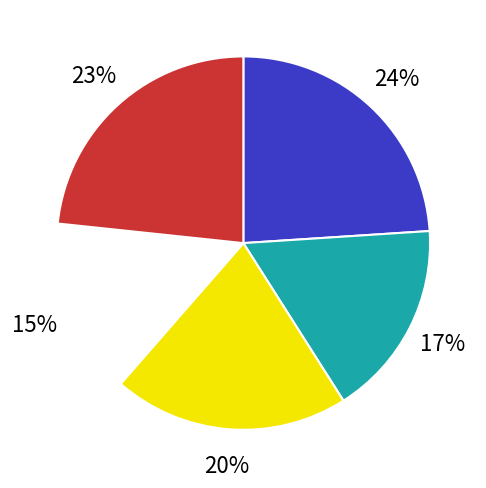

To the nearest percent, what is the difference between the largest and smallest slice percentages?

9%